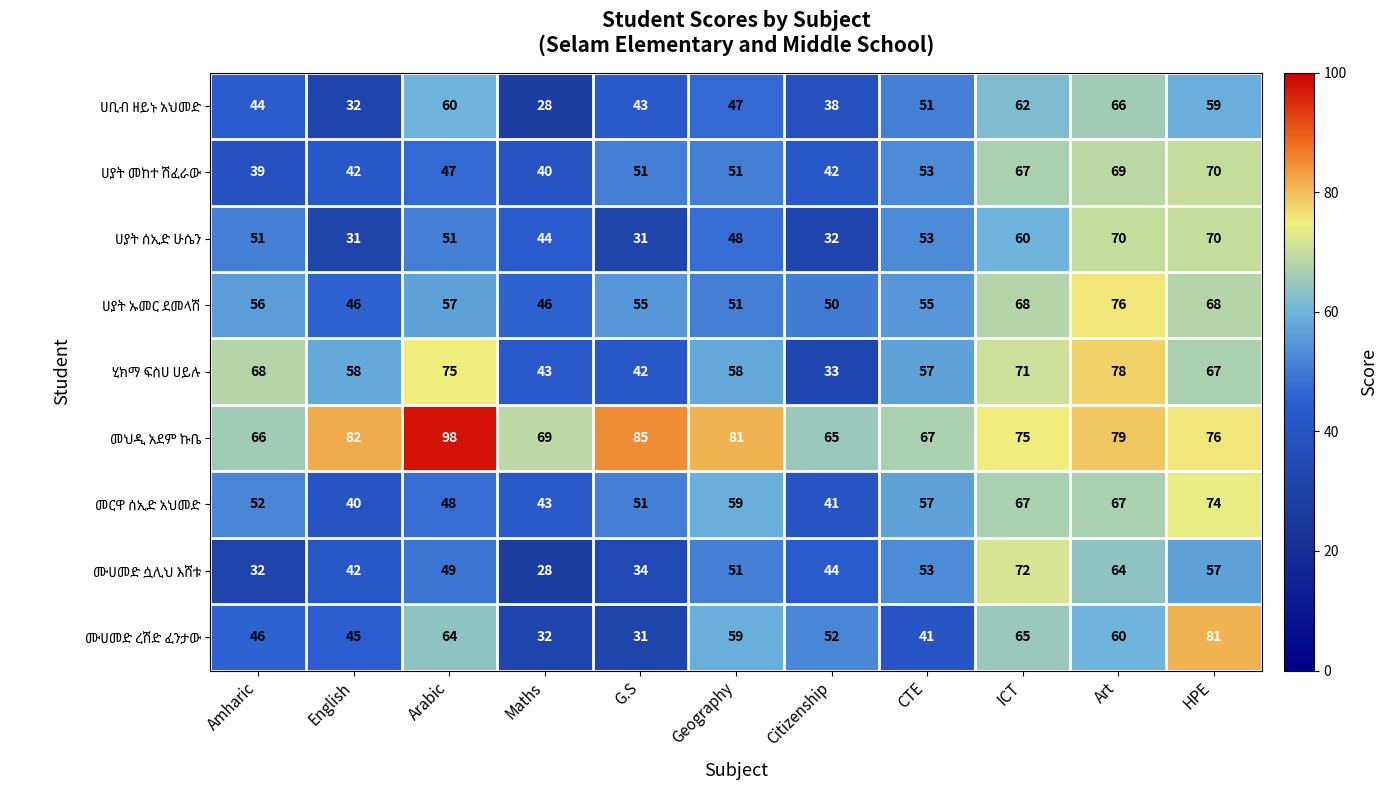

At which category is the sum across all series the highest?

Art